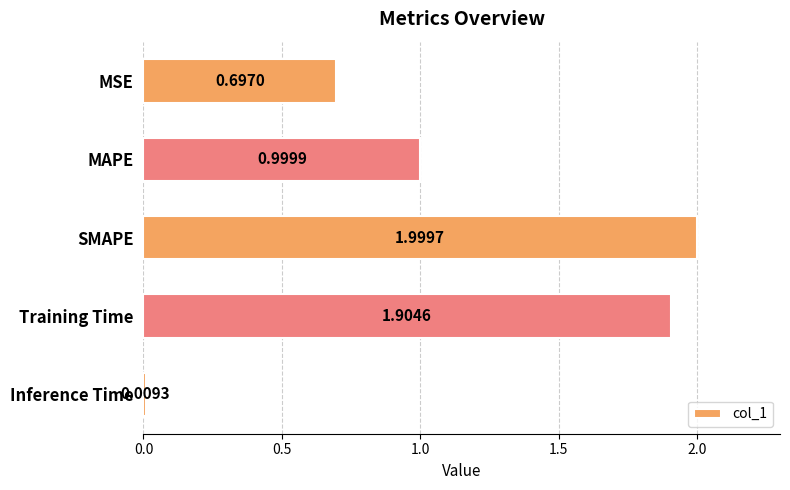

Rank the categories by value from lowest to highest.

Inference Time, MSE, MAPE, Training Time, SMAPE